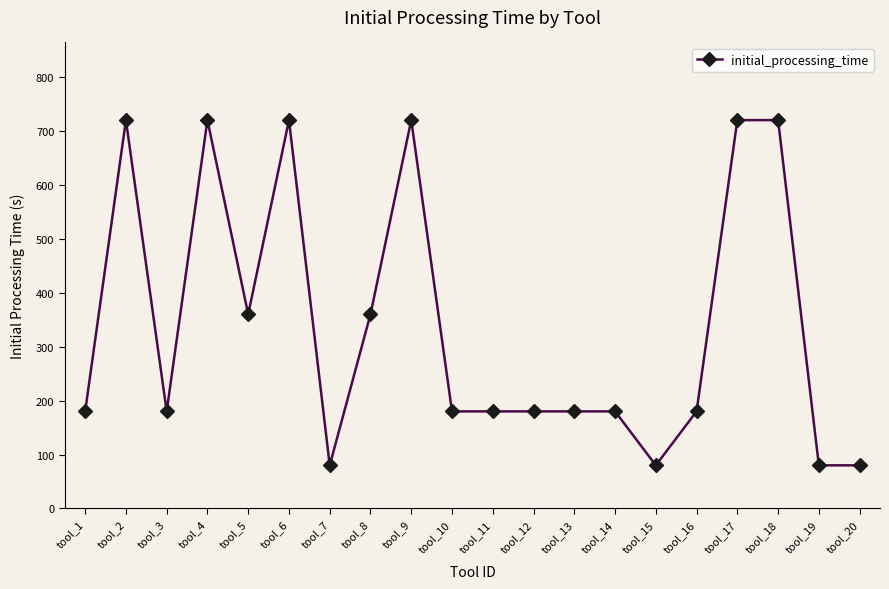

What is the maximum value shown in the chart?

720